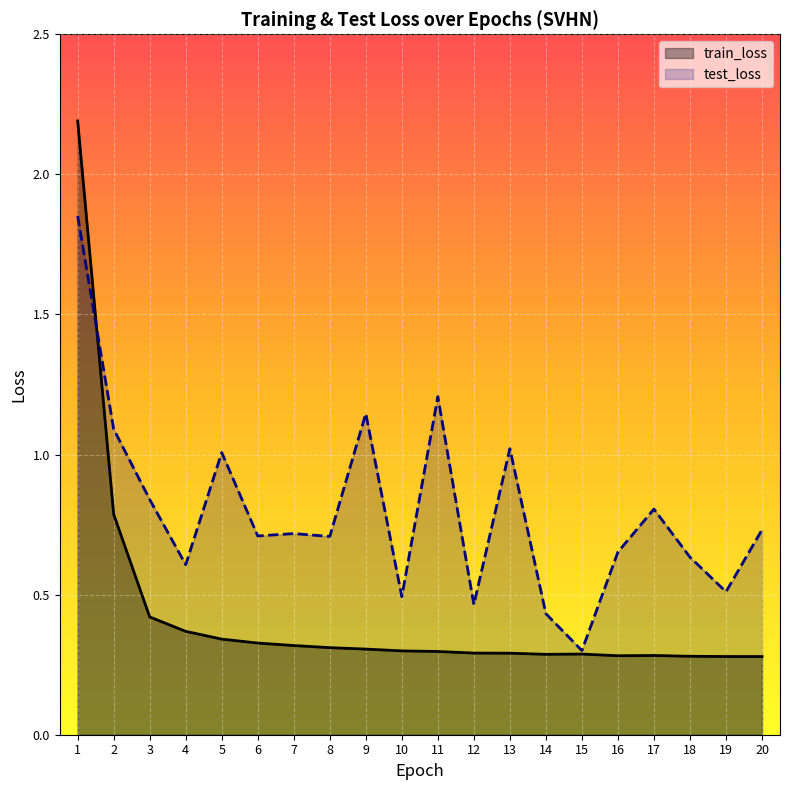

Reading left to right, transcribe all the data shown in this chart.

train_loss: 1=2.2	2=0.8	3=0.4	4=0.4	5=0.3	6=0.3	7=0.3	8=0.3	9=0.3	10=0.3	11=0.3	12=0.3	13=0.3	14=0.3	15=0.3	16=0.3	17=0.3	18=0.3	19=0.3	20=0.3
test_loss: 1=1.9	2=1.1	3=0.8	4=0.6	5=1.0	6=0.7	7=0.7	8=0.7	9=1.1	10=0.5	11=1.2	12=0.5	13=1.0	14=0.4	15=0.3	16=0.7	17=0.8	18=0.6	19=0.5	20=0.7